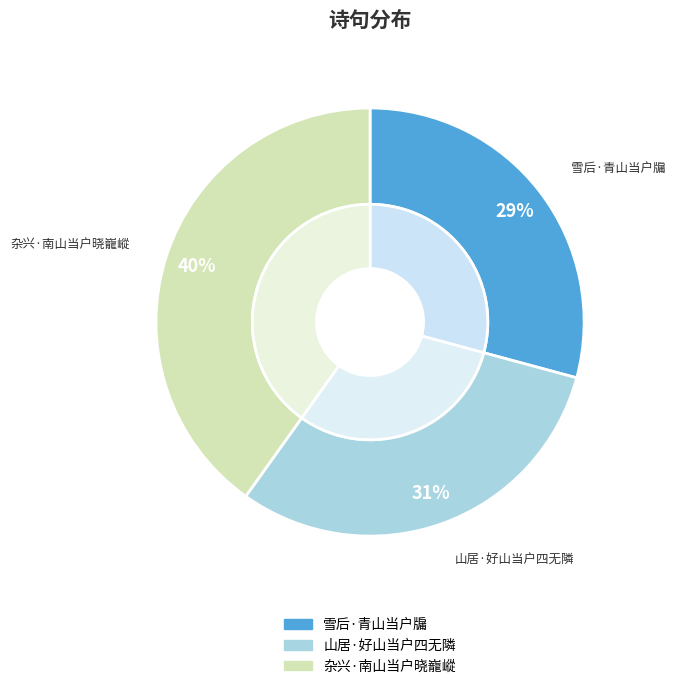

Which category has the smallest portion of the pie?

雪后·青山当户牖